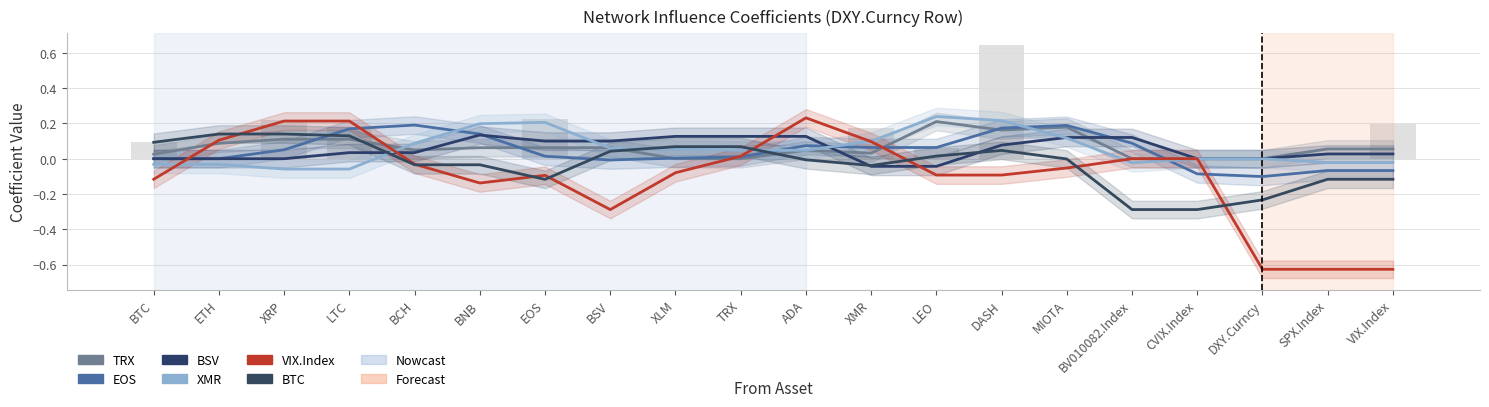

Which has a higher value, MIOTA or BNB?

MIOTA